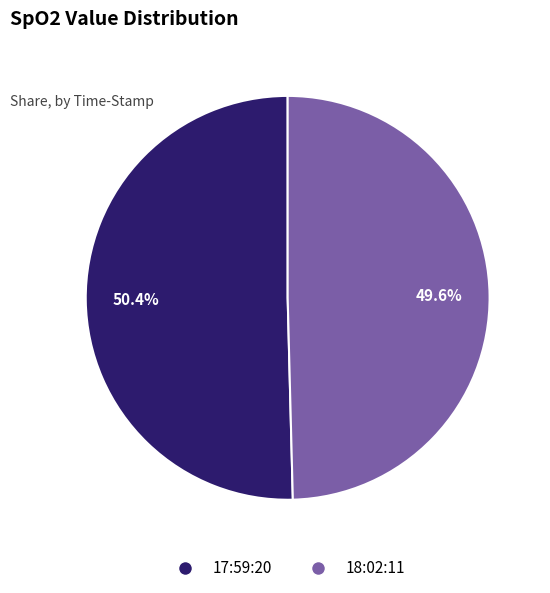

What portion of the pie excludes 18:02:11?

50.4%